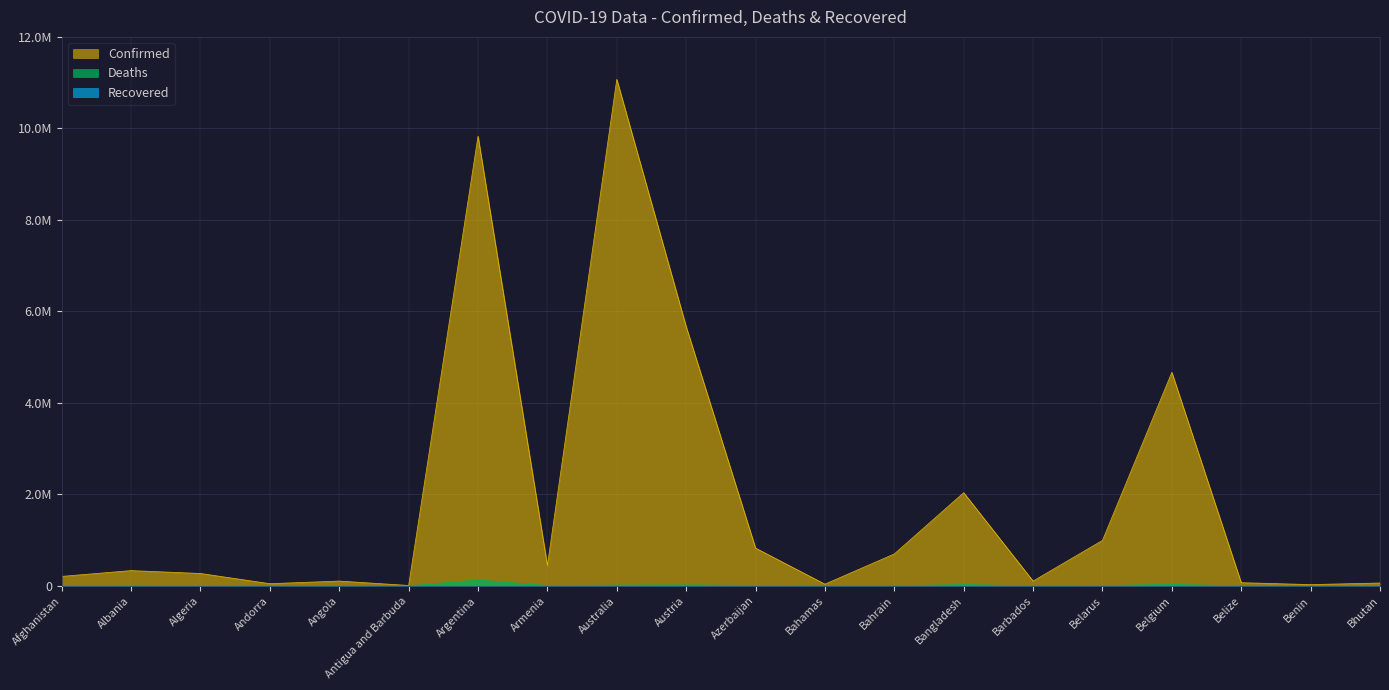

Does the chart display data point markers on the line(s)?

No